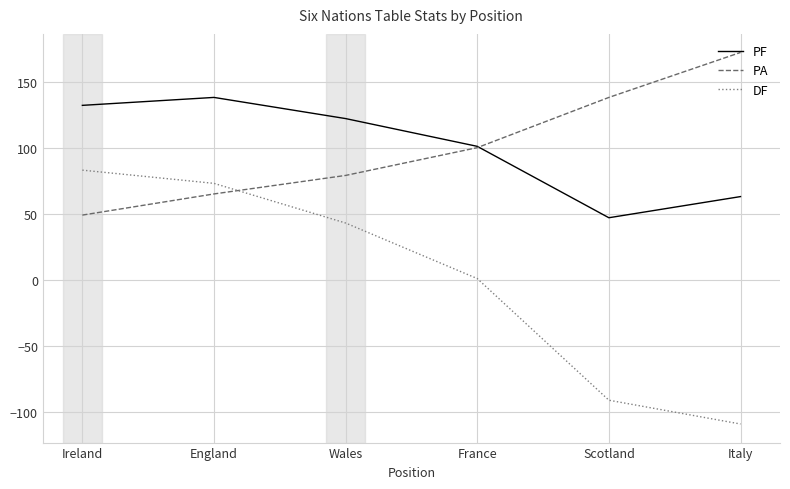

Is the value of DF at Wales greater than the value of PF at Scotland?

No